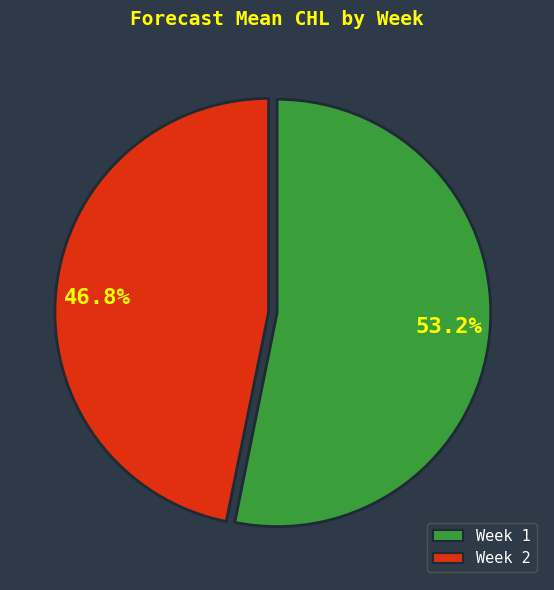

What is the largest slice in the pie chart?

Week 1